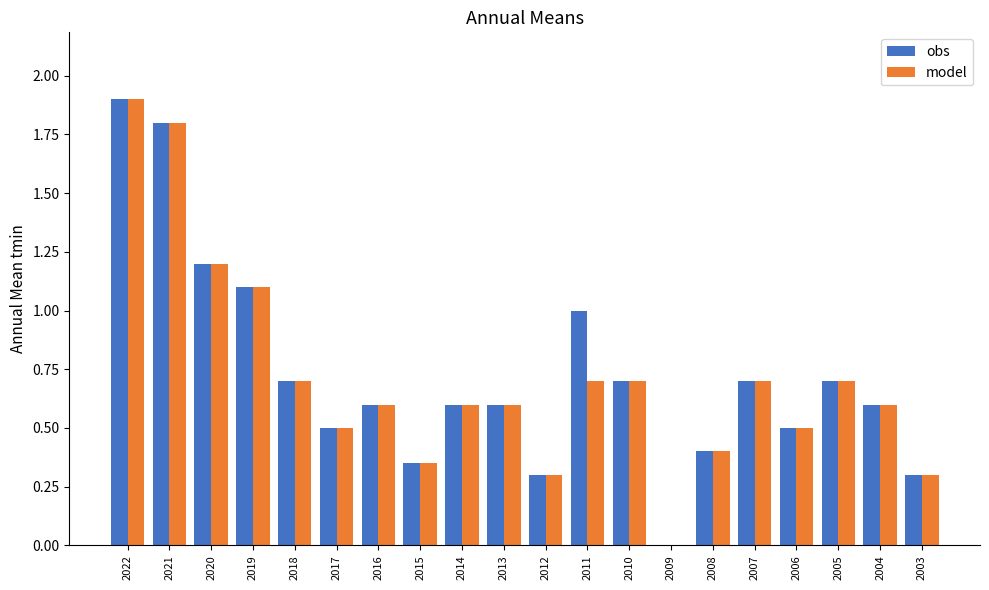

The value of obs at 2014 is 0.9. True or false?

False